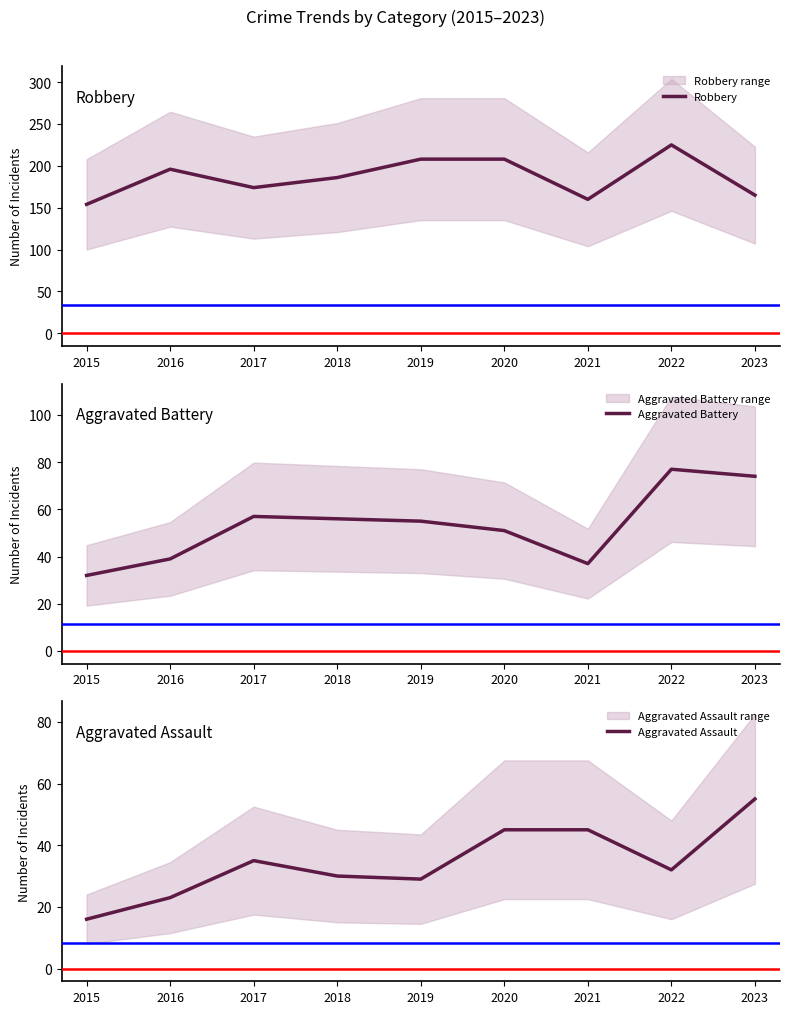

Is the value of Aggravated Assault at 2019 greater than the value of Robbery at 2015?

No